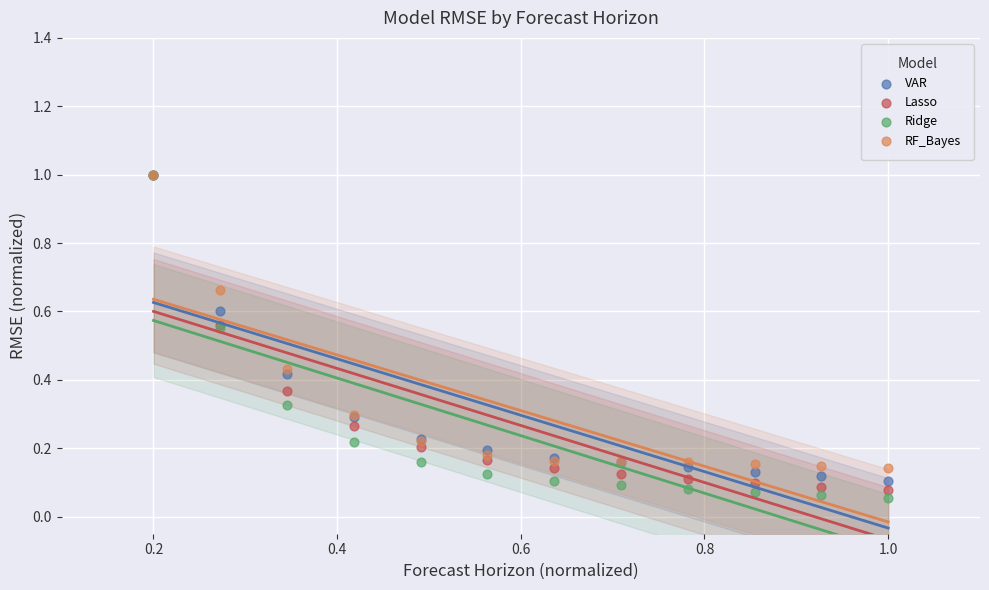

What are all the series names shown in the legend?

VAR, Lasso, Ridge, RF_Bayes